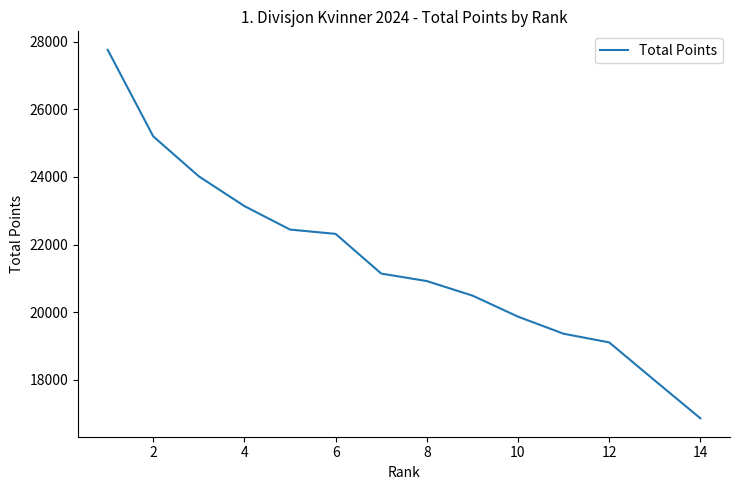

What is the smallest value displayed?

16858